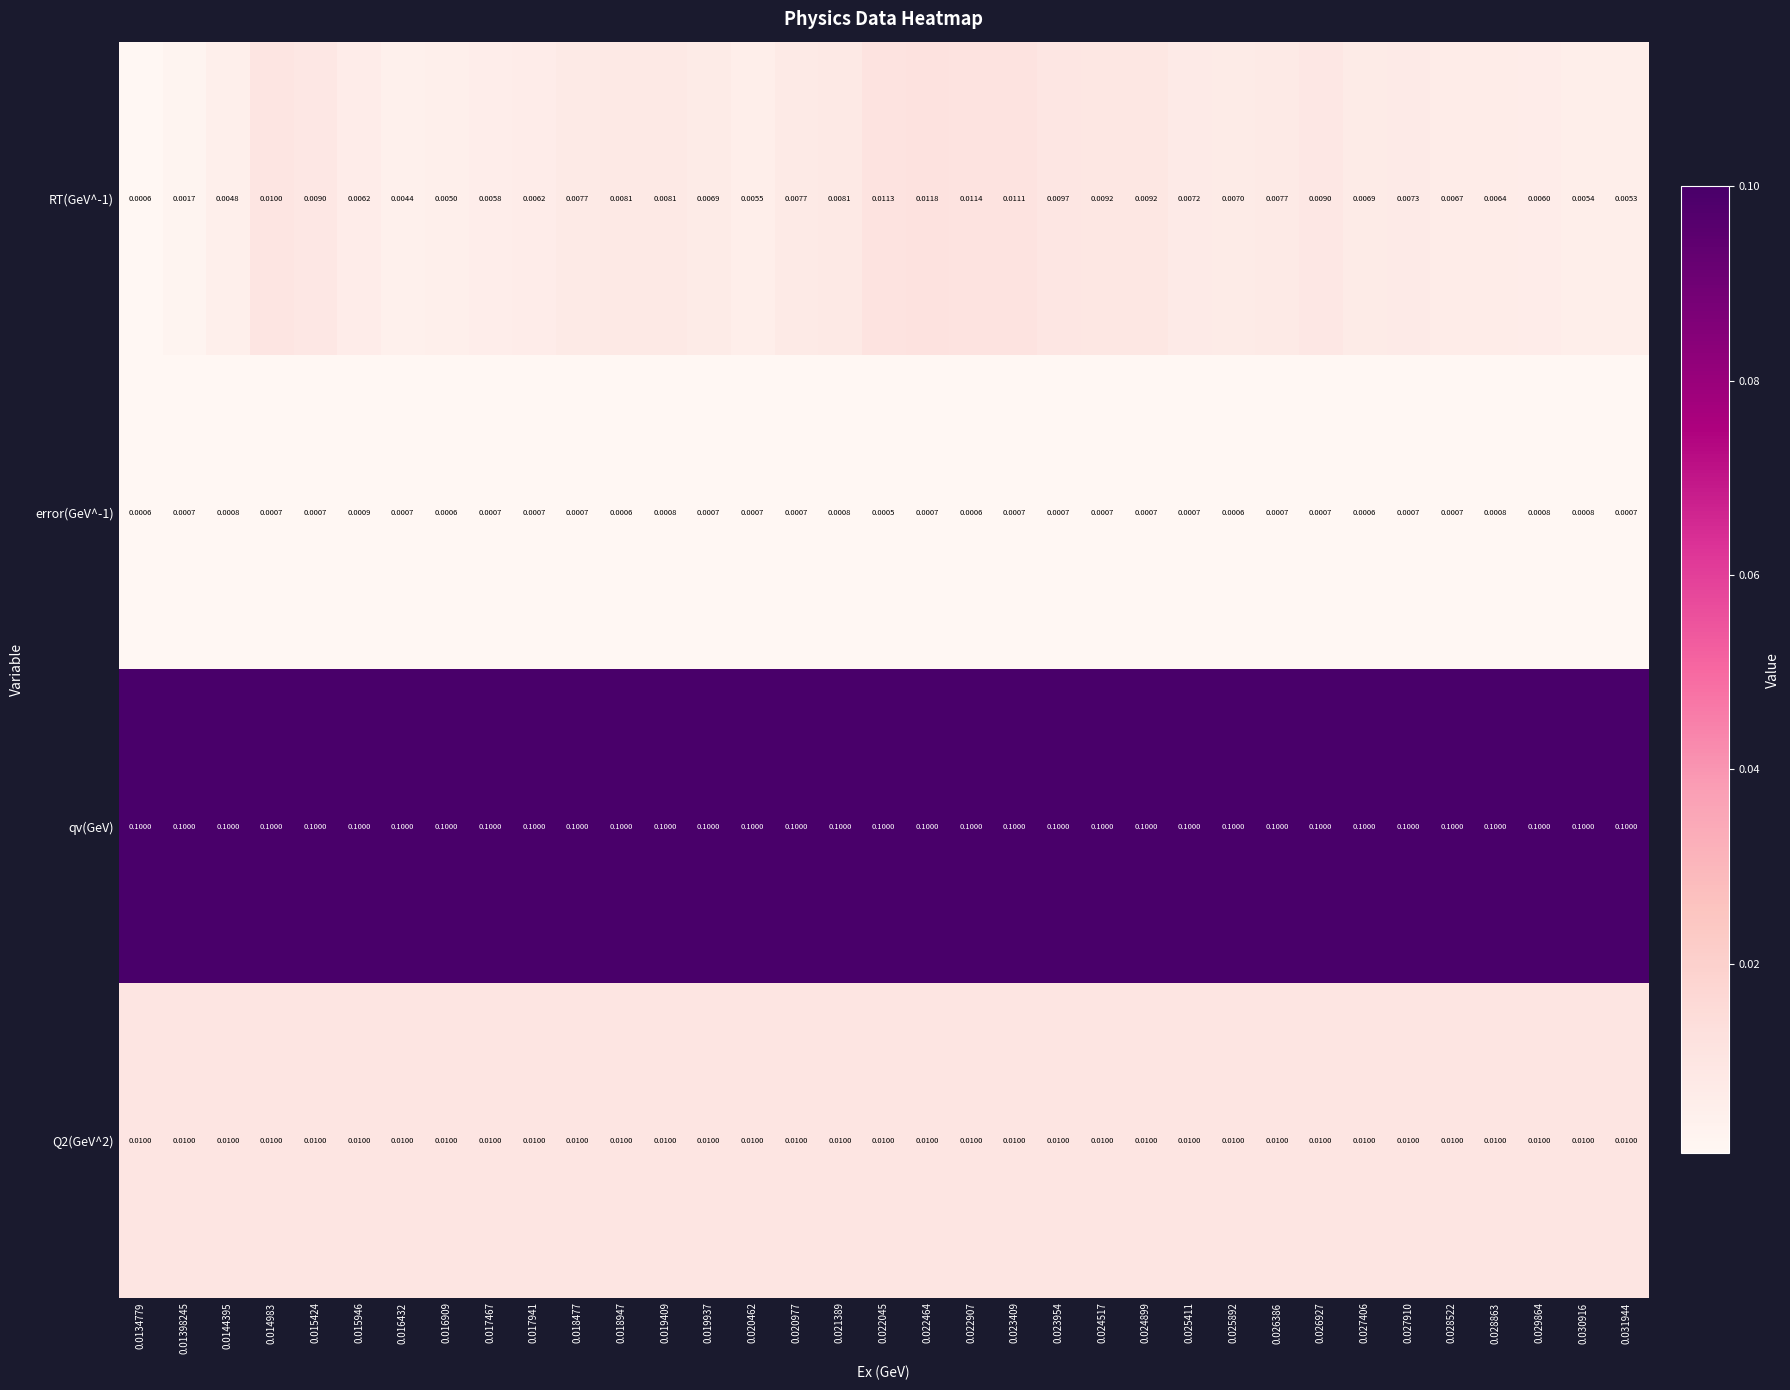

What is the spread (max minus min) of values at 0.01398245?

0.1